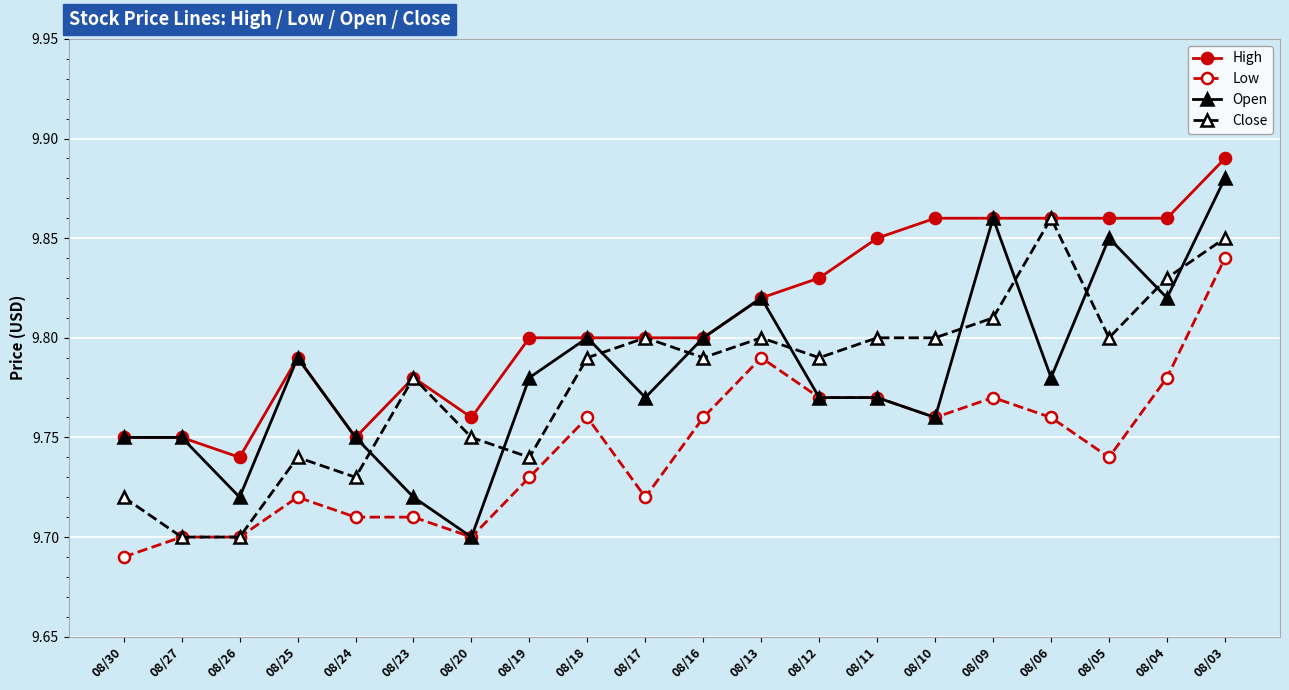

At which category does Open reach its first local valley?

08/26